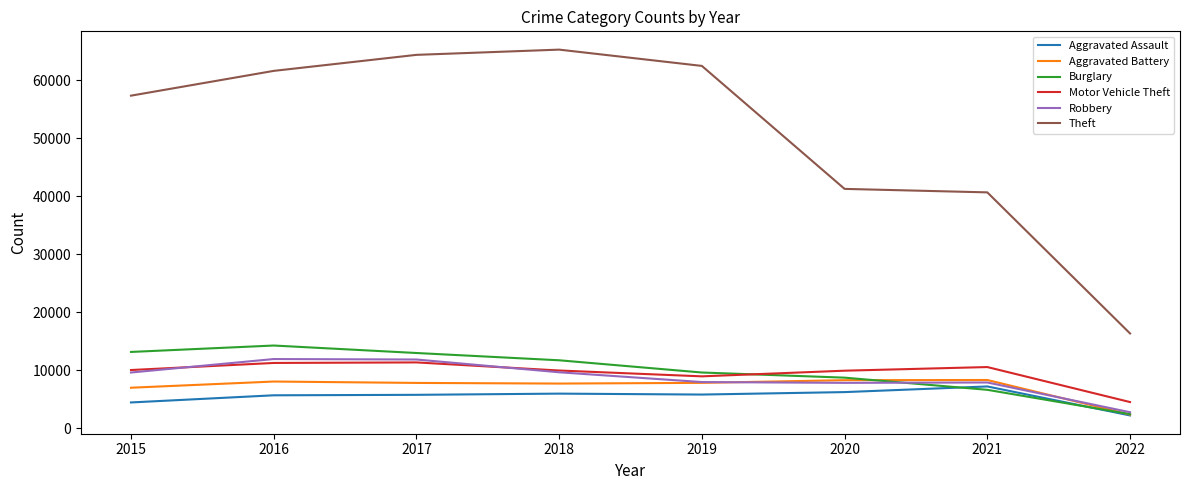

True or false: Theft and Aggravated Battery intersect in this chart.

False